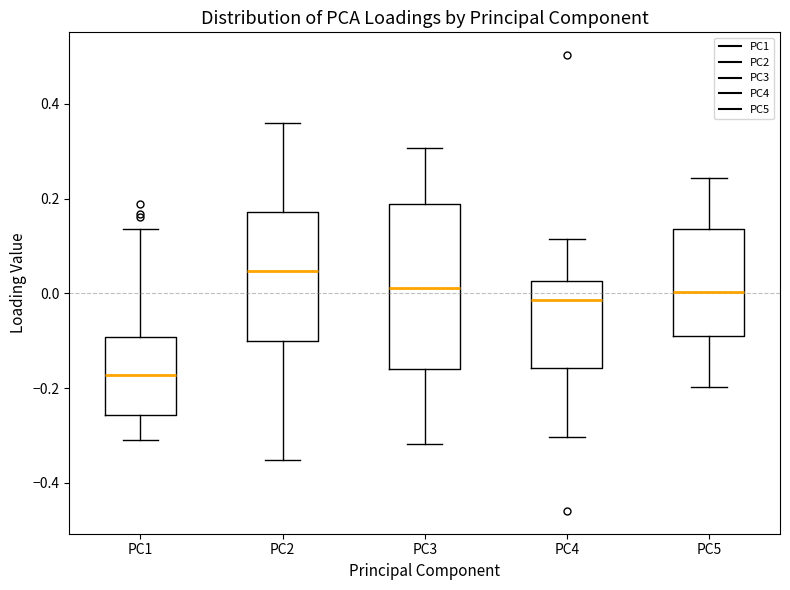

Which box is the tallest, from its lower edge to its upper edge?

PC3